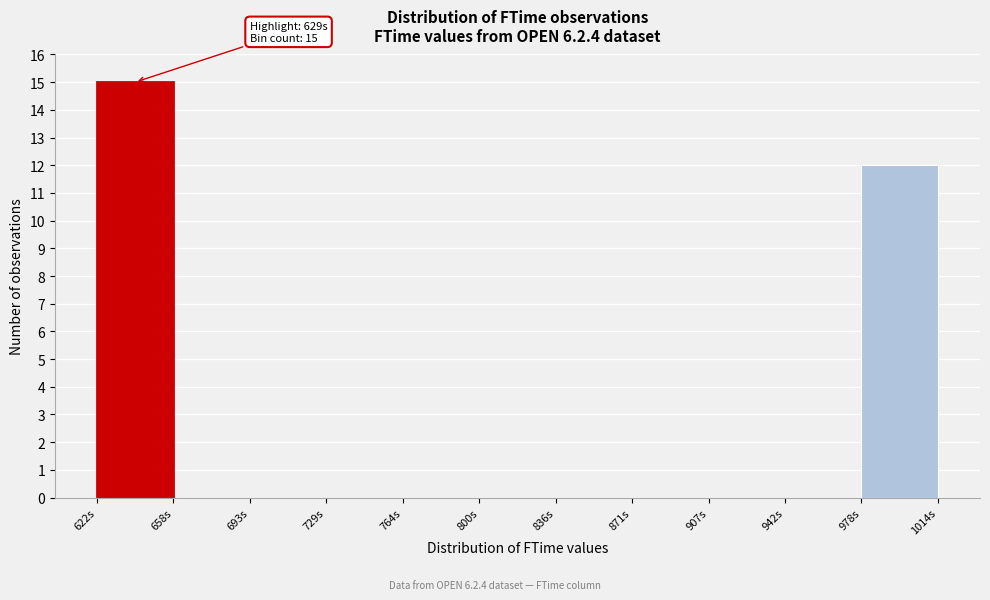

Over which range of the x-axis is the bar tallest?

620 to 660